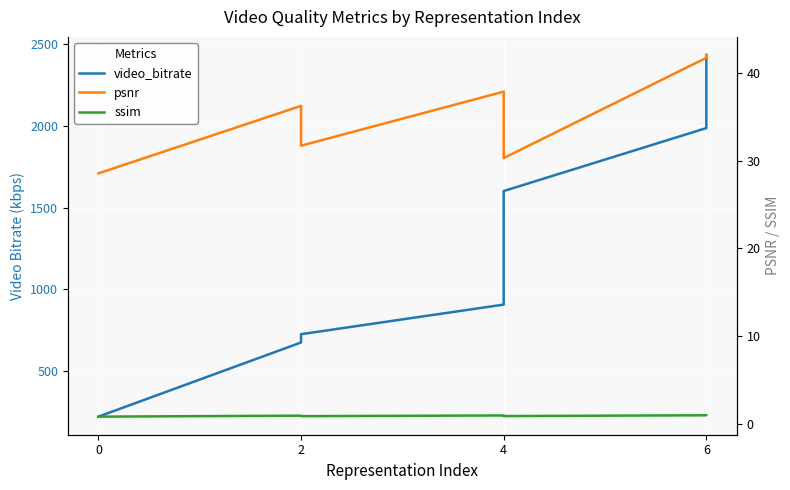

Reading left to right, list all the values displayed in this chart.

video_bitrate: 221.7	675.0	725.7	906.6	1600.9	1985.8	2432.7
psnr: 28.5	36.2	31.7	37.8	30.3	41.7	42.0
ssim: 0.8	0.9	0.9	1.0	0.9	1.0	1.0